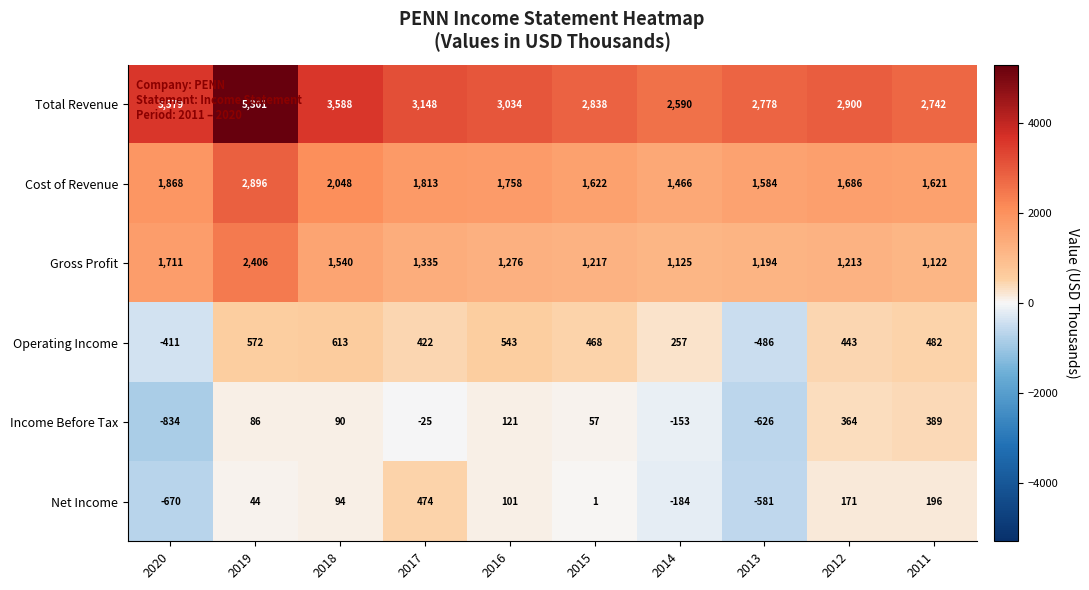

Which series has the largest total across all categories?

Total Revenue